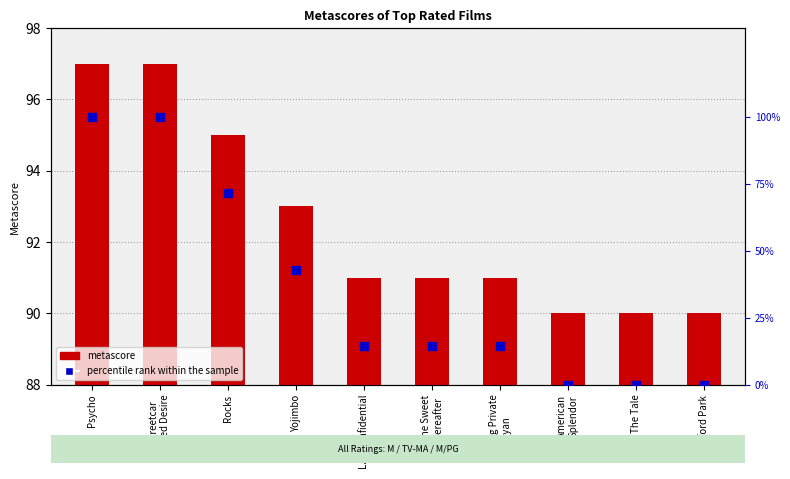

Which series has the widest spread of Y values?

percentile rank within the sample